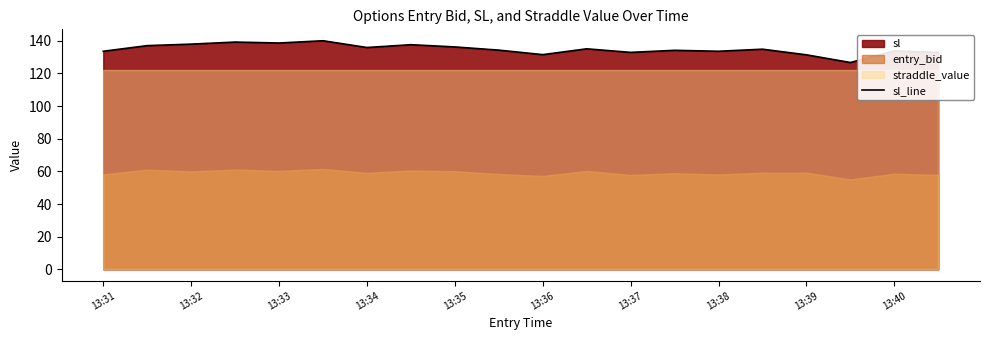

What is the average value?

134.9